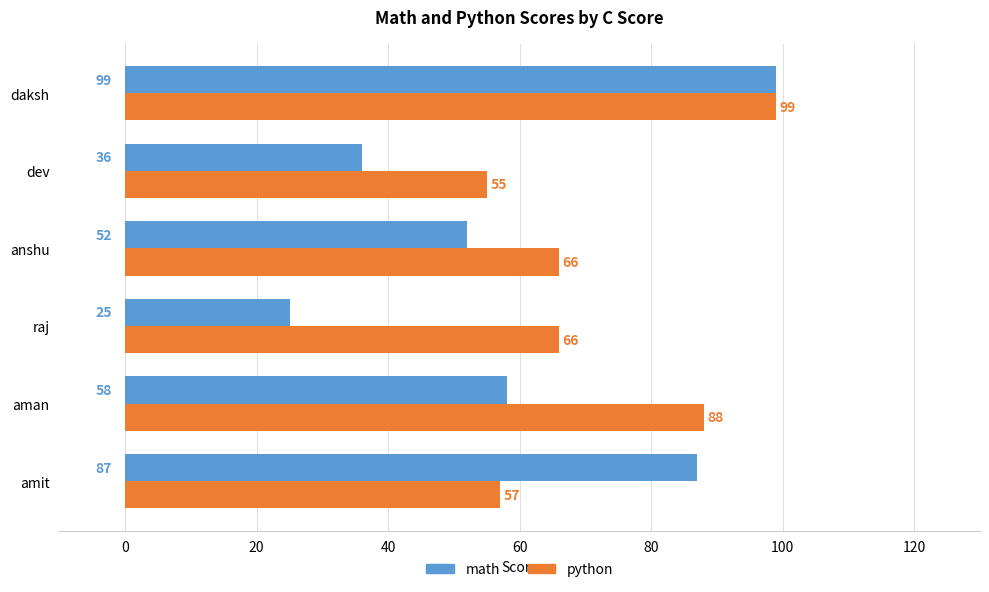

At which label is math closest to 62?

aman